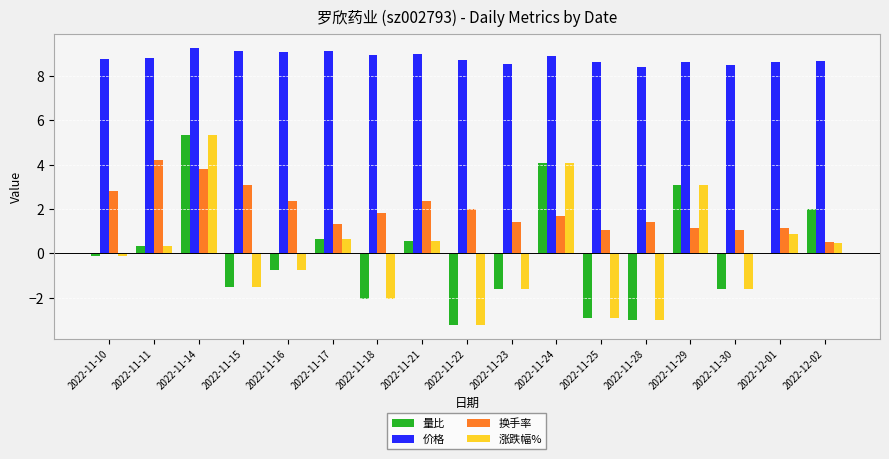

Is the value of 价格 at 2022-12-01 greater than the value of 涨跌幅% at 2022-11-16?

Yes